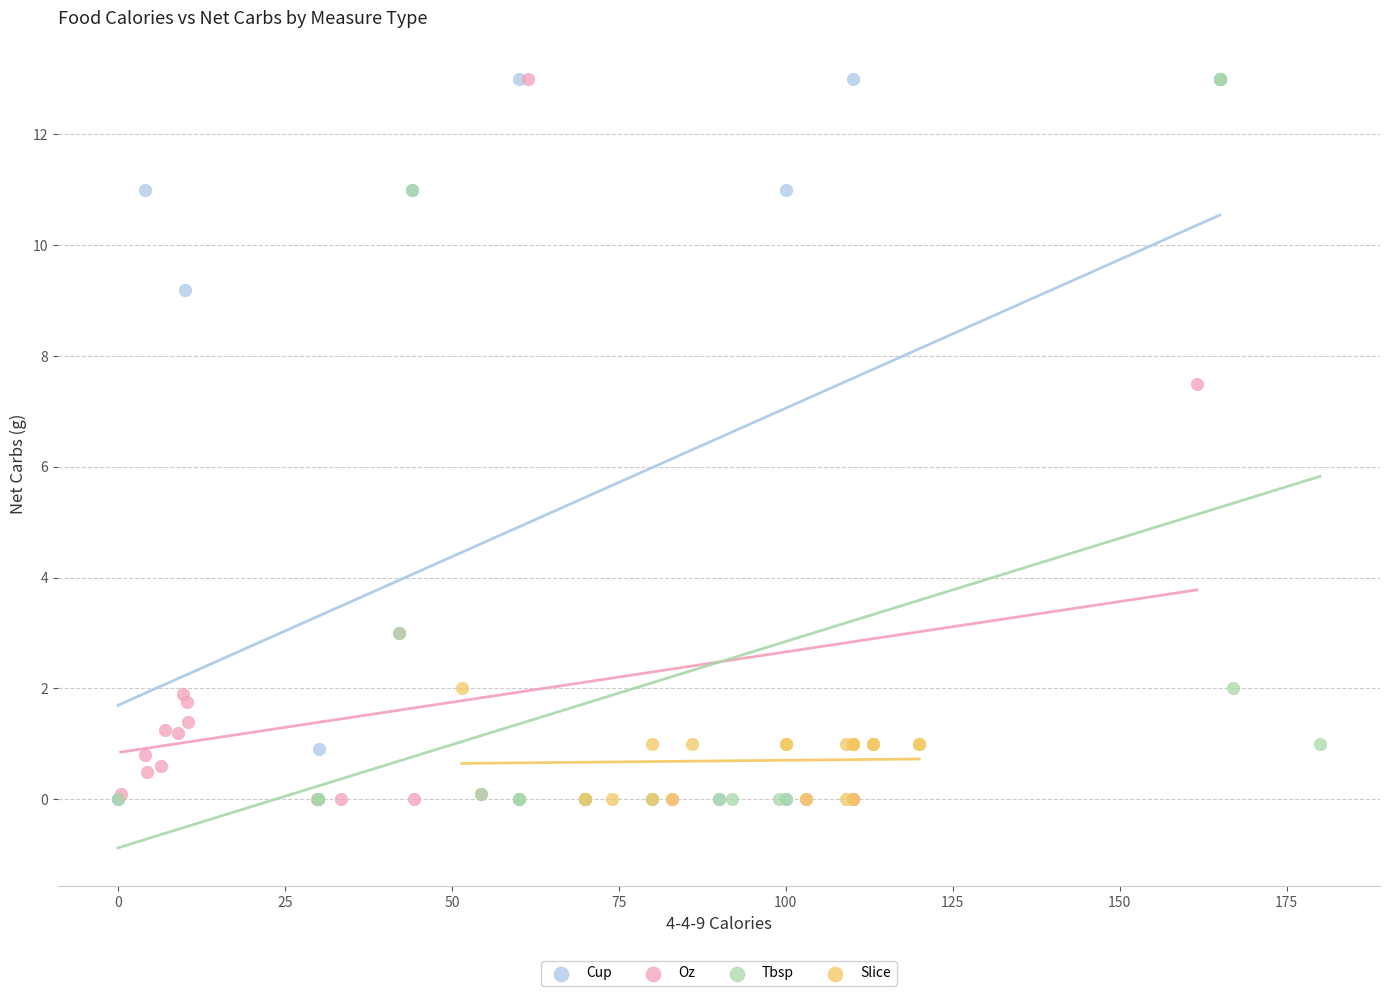

What are all the series names shown in the legend?

Cup, Oz, Tbsp, Slice